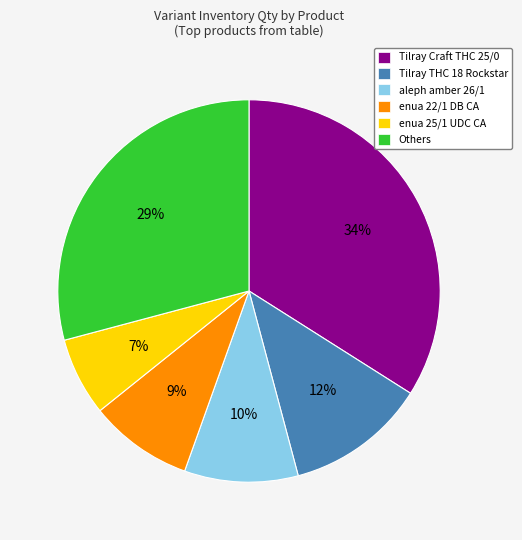

Is there any slice that represents more than half of the pie?

No